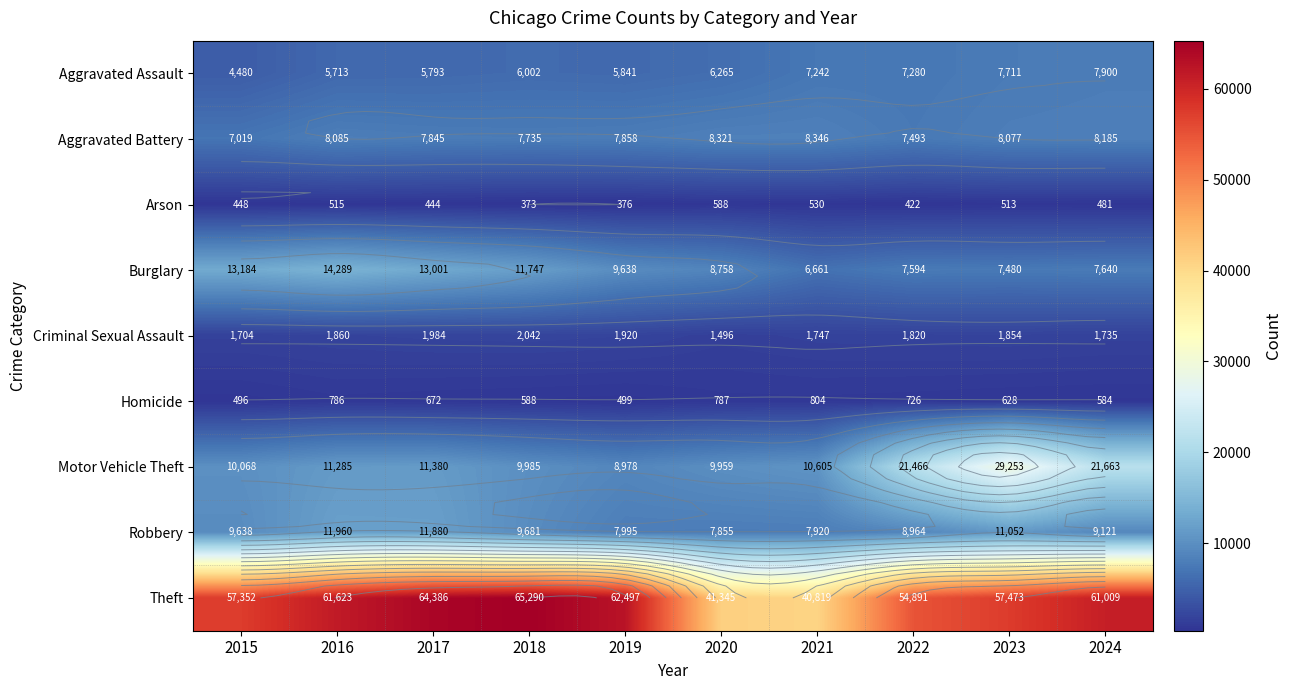

List the series in order of their peak value, highest first.

Theft, Motor Vehicle Theft, Burglary, Robbery, Aggravated Battery, Aggravated Assault, Criminal Sexual Assault, Homicide, Arson